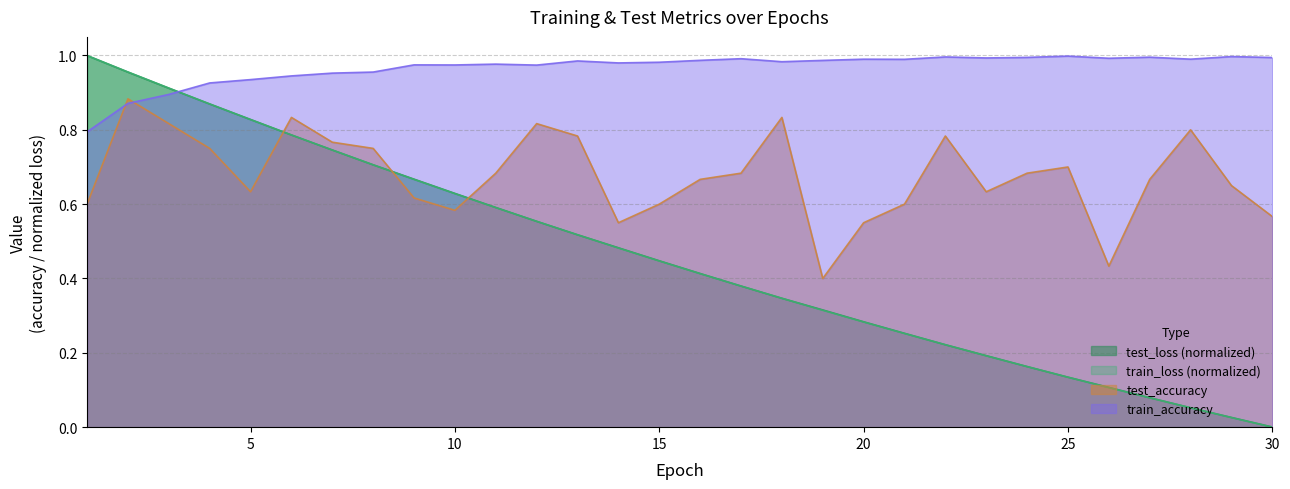

What is the value of the test_accuracy point at the 22nd from the left?

0.8